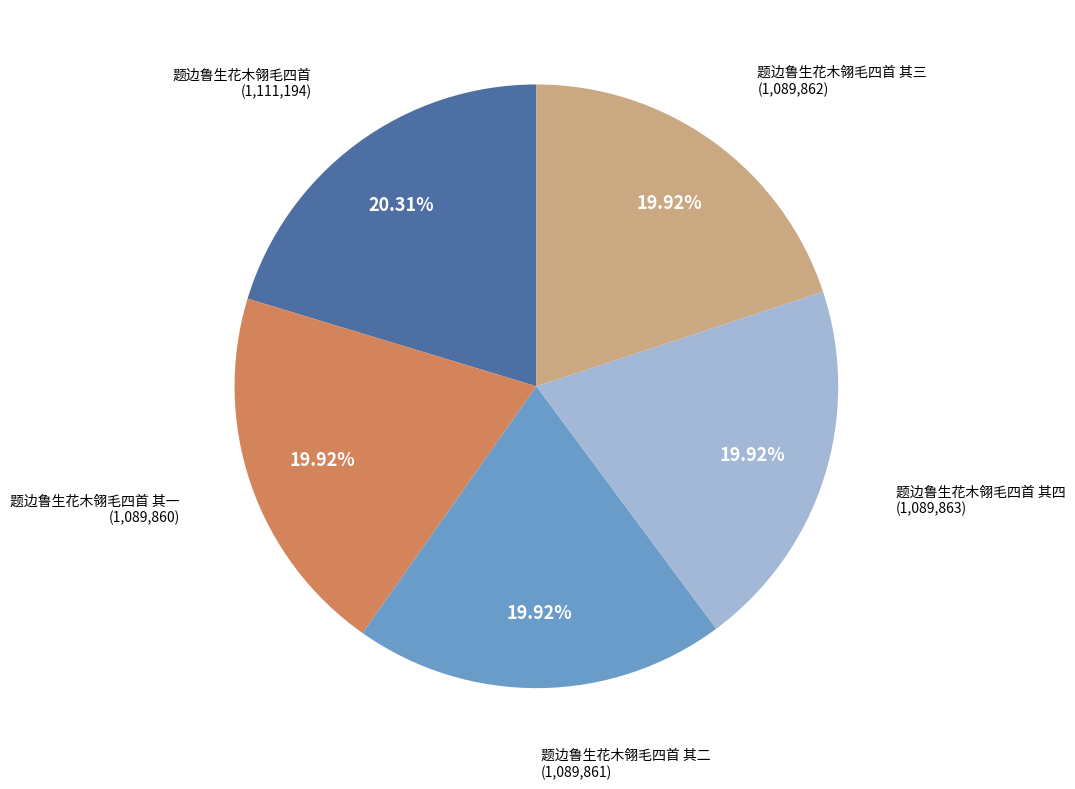

To the nearest percent, what portion does 题边鲁生花木翎毛四首 其三 represent?

20%